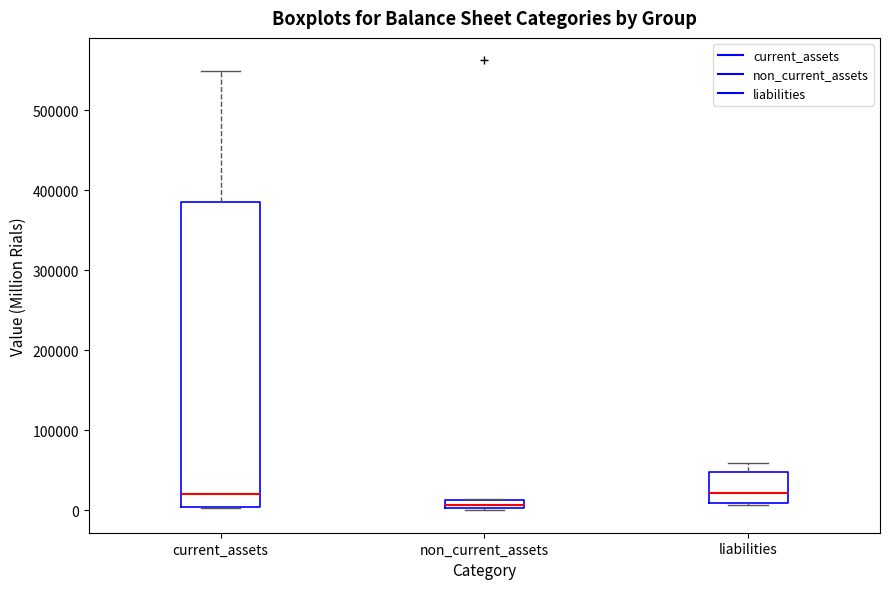

Which box has the lowest median line?

non_current_assets